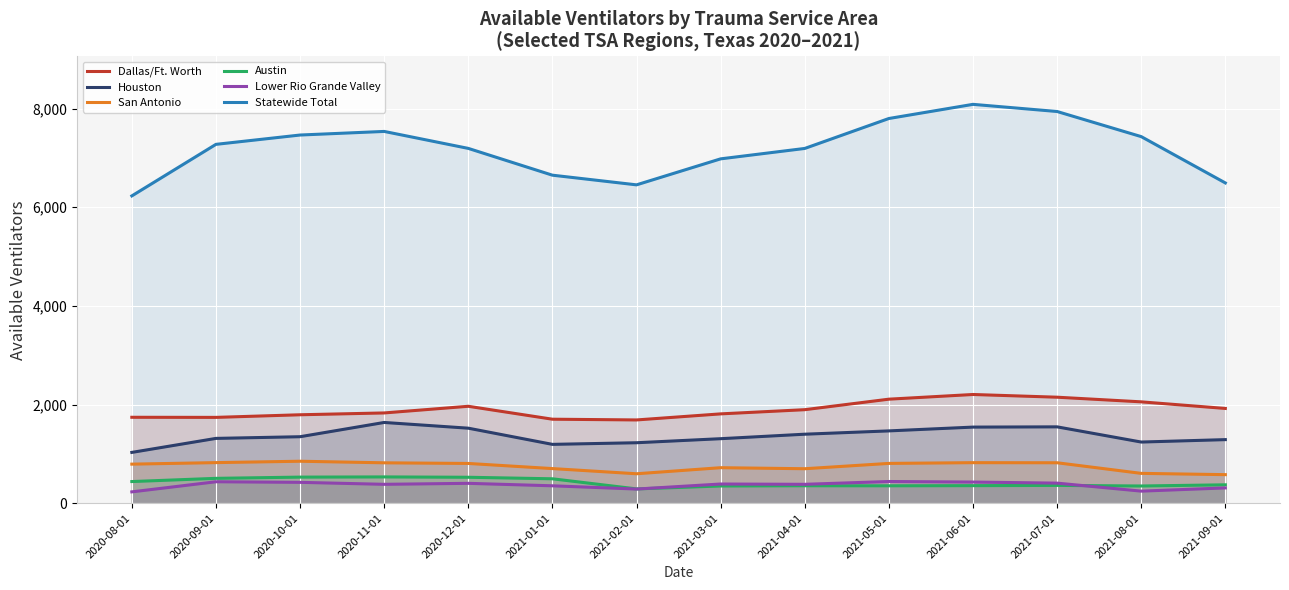

Is it true that Dallas/Ft. Worth equals 1704 at 2021-01-01?

True